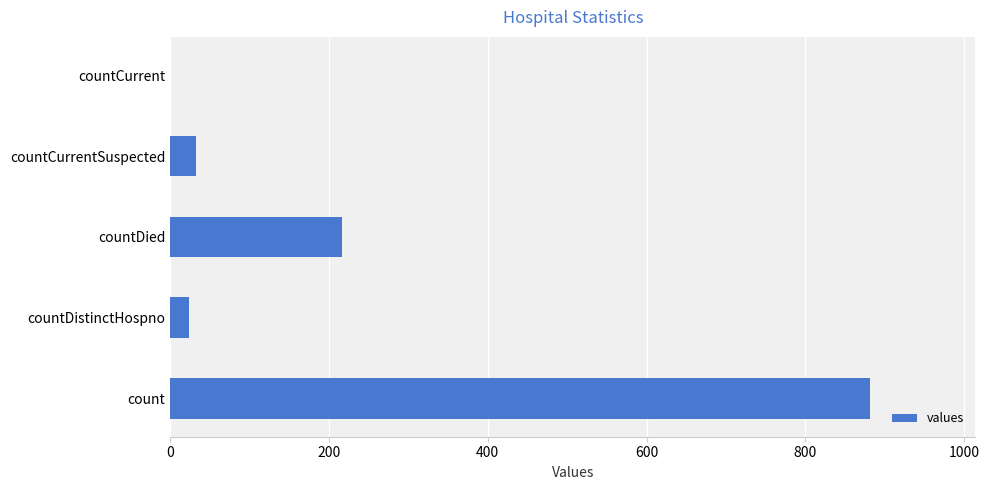

True or false: the data shows 316 at countCurrent.

False